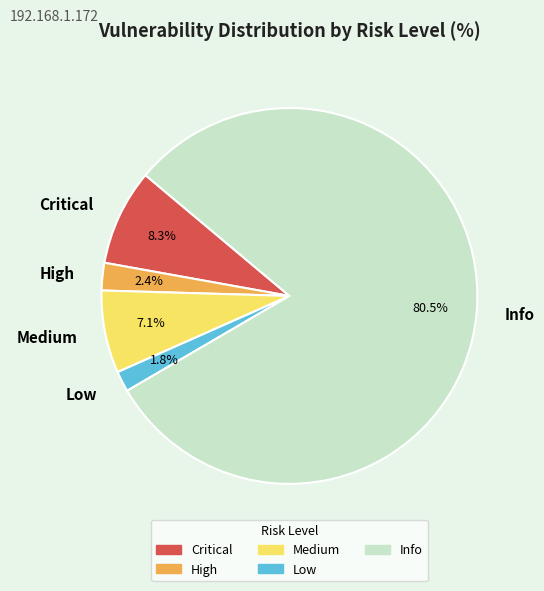

Which category has the biggest portion of the pie?

Info